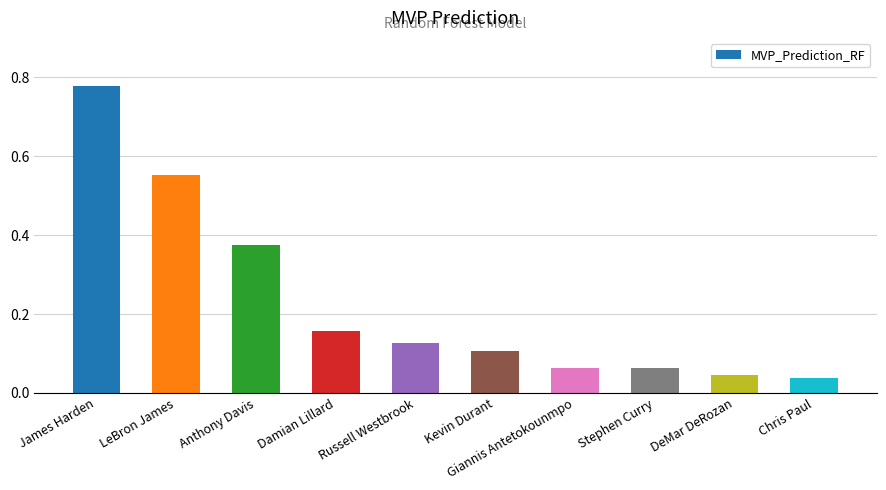

What is the label of the 8th bar from the left?

Stephen Curry